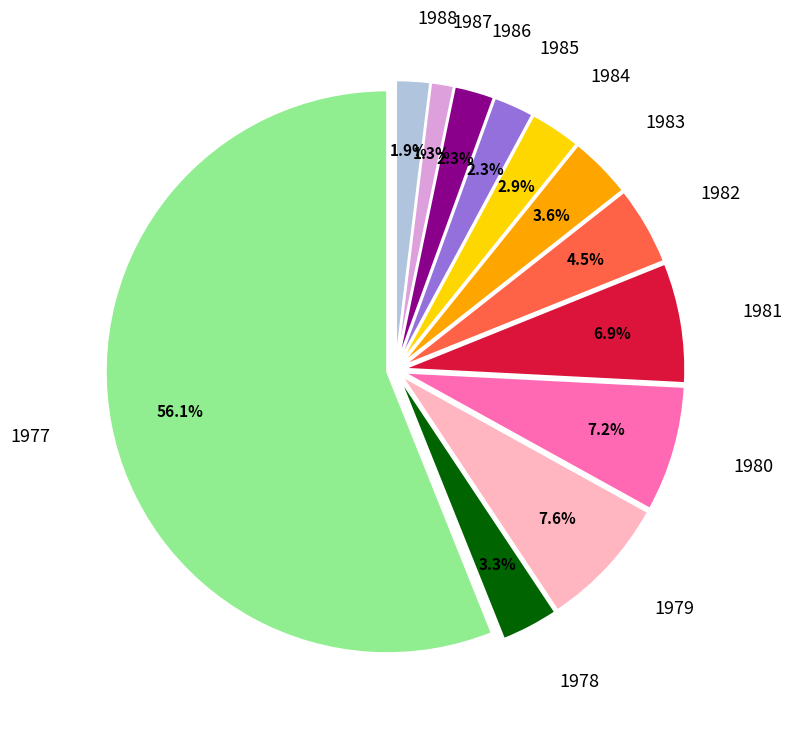

To the nearest percent, what is the average slice percentage?

8%